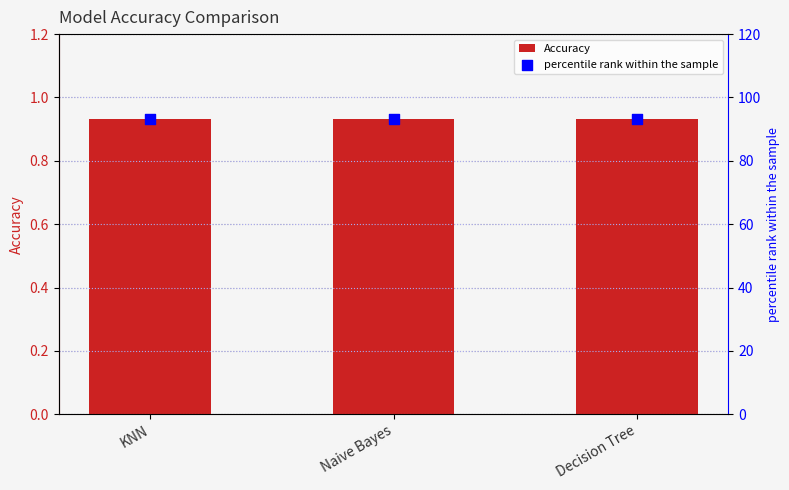

What are all the series names shown in the legend?

Accuracy, percentile rank within the sample